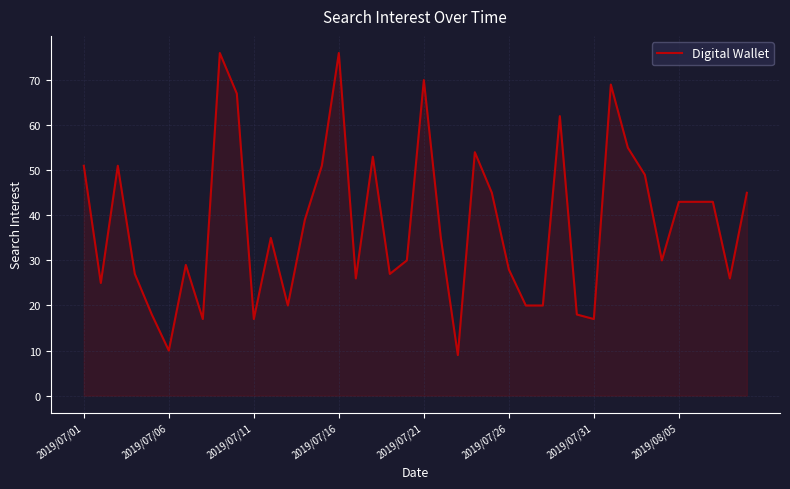

What is the difference between the maximum and minimum values?

67